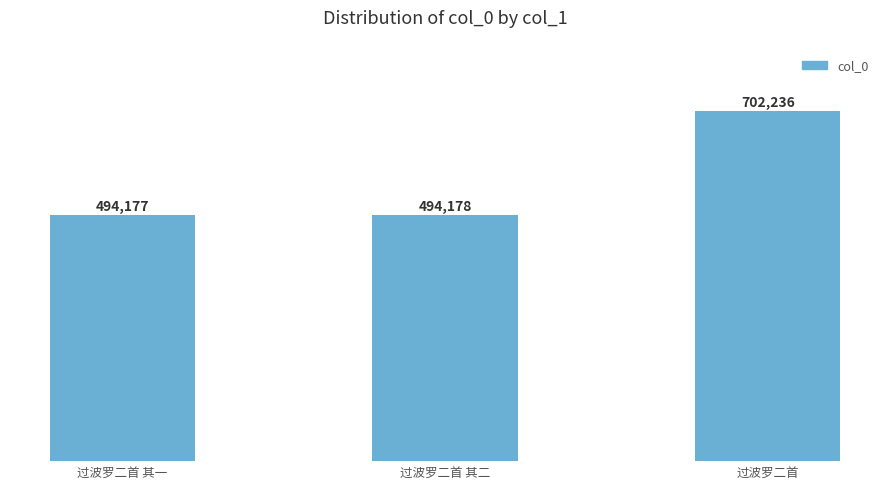

Which has a higher value, 过波罗二首 or 过波罗二首 其二?

过波罗二首